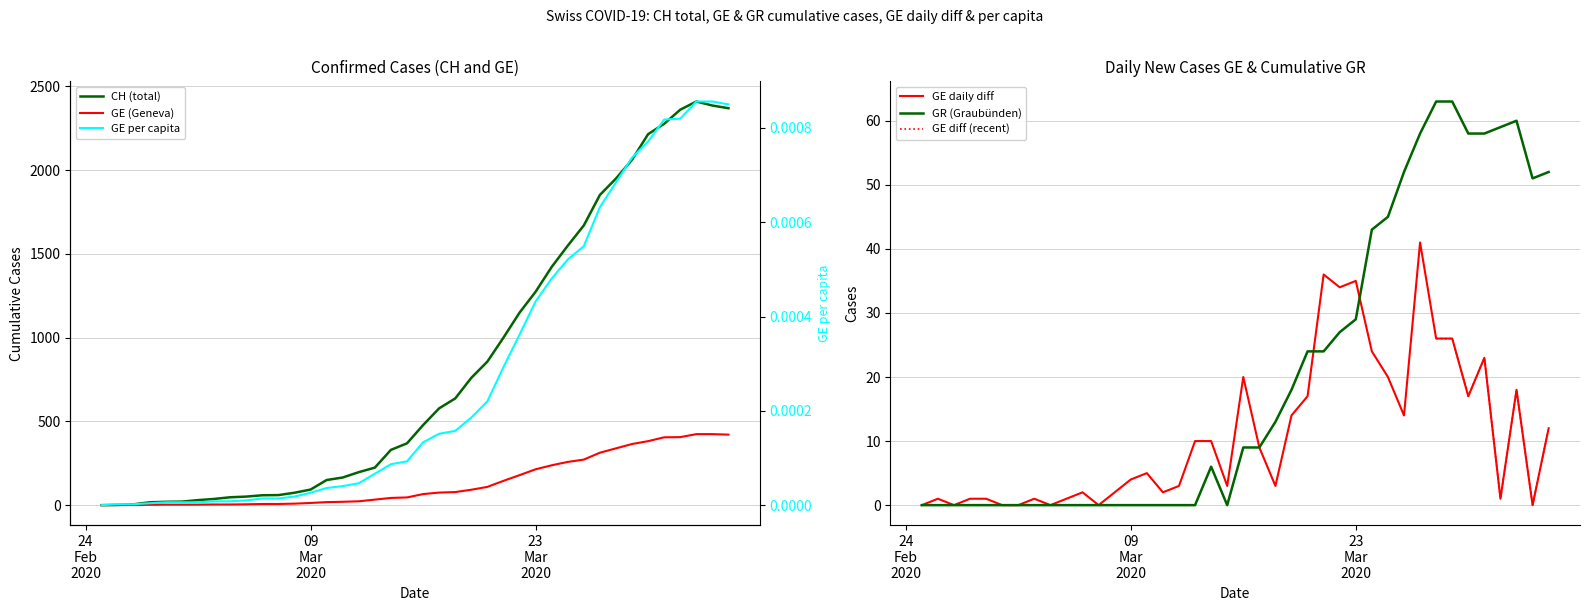

Reading left to right, what are all the values shown in this chart?

CH: 0.0	1.0	5.0	17.0	20.0	21.0	30.0	37.0	47.0	51.0	59.0	60.0	74.0	93.0	150.0	165.0	197.0	224.0	330.0	369.0	478.0	578.0	637.0	760.0	857.0	1000.0	1149.0	1274.0	1422.0	1549.0	1670.0	1852.0	1950.0	2062.0	2215.0	2277.0	2361.0	2410.0	2386.0	2370.0
GE: 0.0	1.0	1.0	2.0	3.0	3.0	3.0	4.0	4.0	5.0	7.0	7.0	9.0	13.0	18.0	20.0	23.0	33.0	43.0	46.0	66.0	75.0	78.0	92.0	109.0	145.0	179.0	214.0	238.0	258.0	272.0	313.0	339.0	365.0	382.0	405.0	406.0	424.0	424.0	421.0
GR: 0.0	0.0	0.0	0.0	0.0	0.0	0.0	0.0	0.0	0.0	0.0	0.0	0.0	0.0	0.0	0.0	0.0	0.0	6.0	0.0	9.0	9.0	13.0	18.0	24.0	24.0	27.0	29.0	43.0	45.0	52.0	58.0	63.0	63.0	58.0	58.0	59.0	60.0	51.0	52.0
GE_diff: 0.0	1.0	0.0	1.0	1.0	0.0	0.0	1.0	0.0	1.0	2.0	0.0	2.0	4.0	5.0	2.0	3.0	10.0	10.0	3.0	20.0	9.0	3.0	14.0	17.0	36.0	34.0	35.0	24.0	20.0	14.0	41.0	26.0	26.0	17.0	23.0	1.0	18.0	0.0	12.0
GE_pc: 0.0	0.0	0.0	0.0	0.0	0.0	0.0	0.0	0.0	0.0	0.0	0.0	0.0	0.0	0.0	0.0	0.0	0.0	0.0	0.0	0.0	0.0	0.0	0.0	0.0	0.0	0.0	0.0	0.0	0.0	0.0	0.0	0.0	0.0	0.0	0.0	0.0	0.0	0.0	0.0